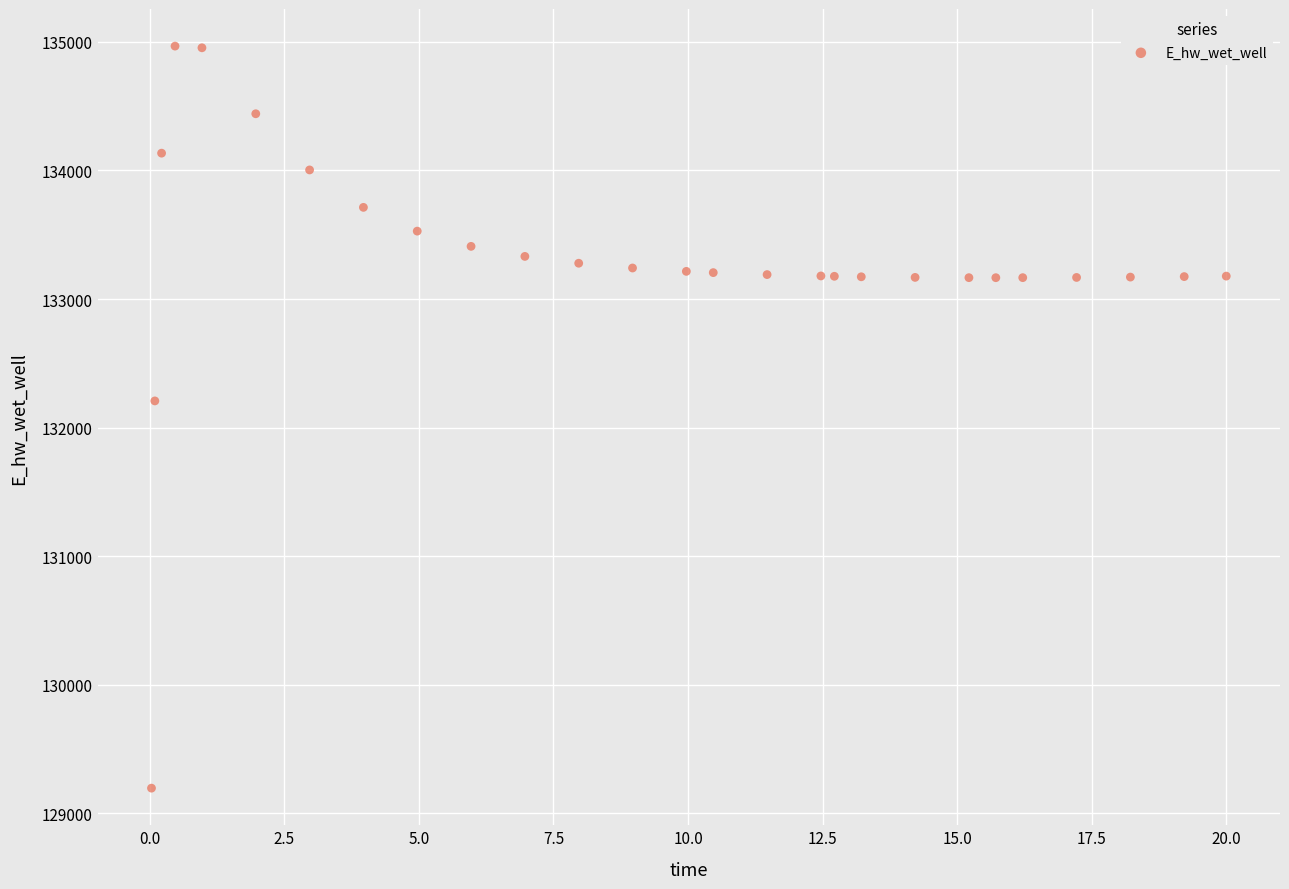

What is the range of Y values (max minus min)?

5770.4